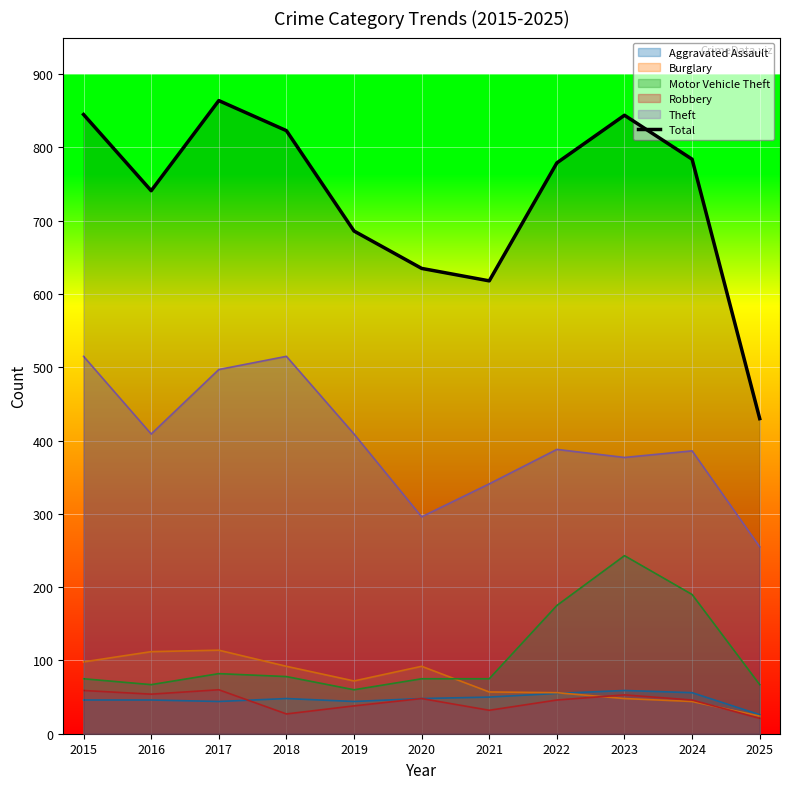

What is the greatest value displayed?

864